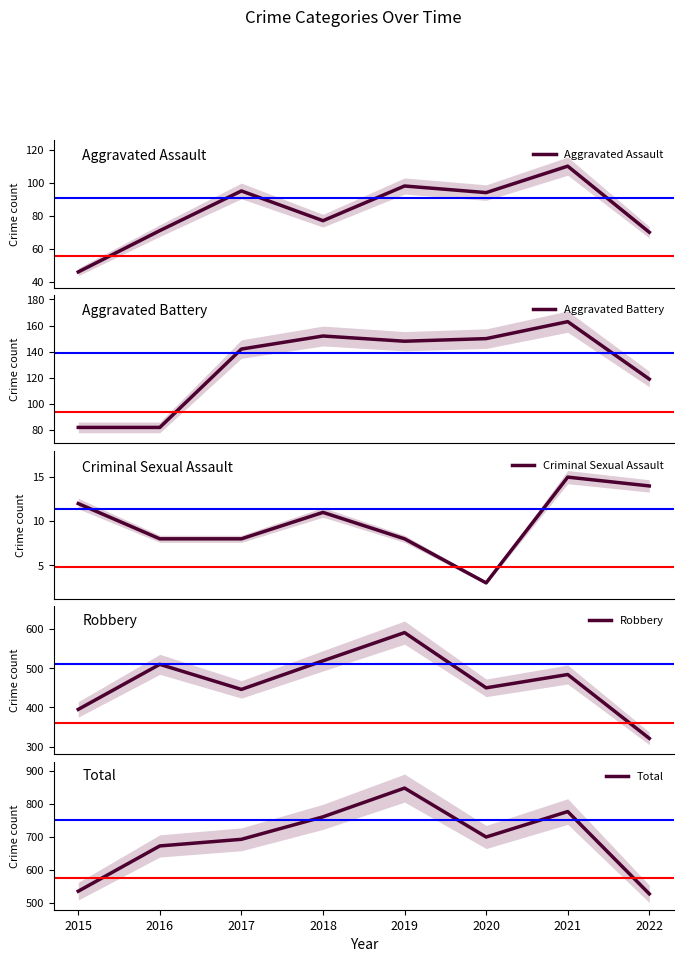

Between 2017 and 2015, which is larger?

2017